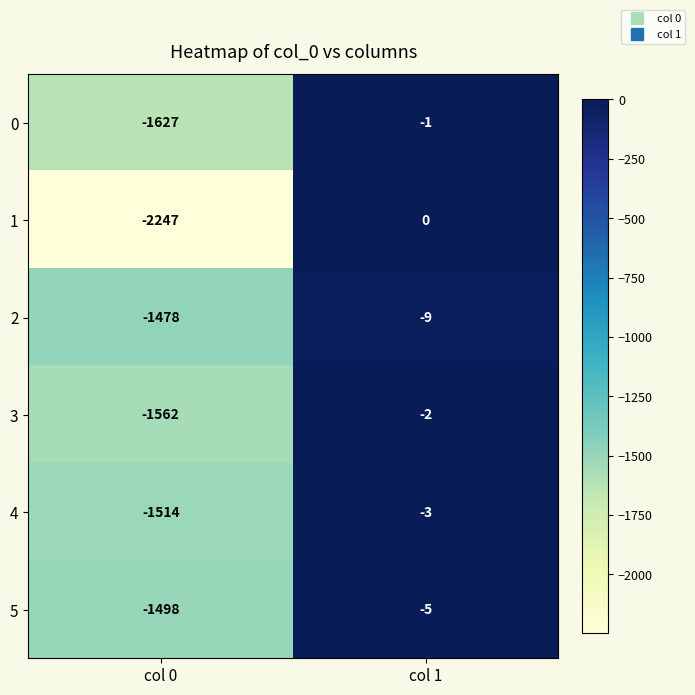

What is the approximate value of 4 at col 0?

-1514